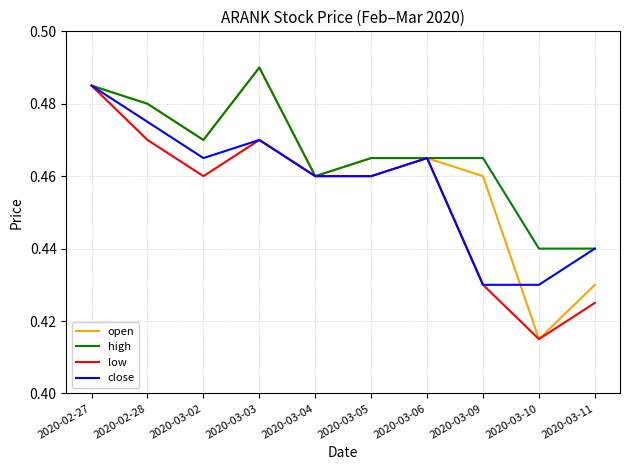

At how many categories does at least one series exceed 0?

10